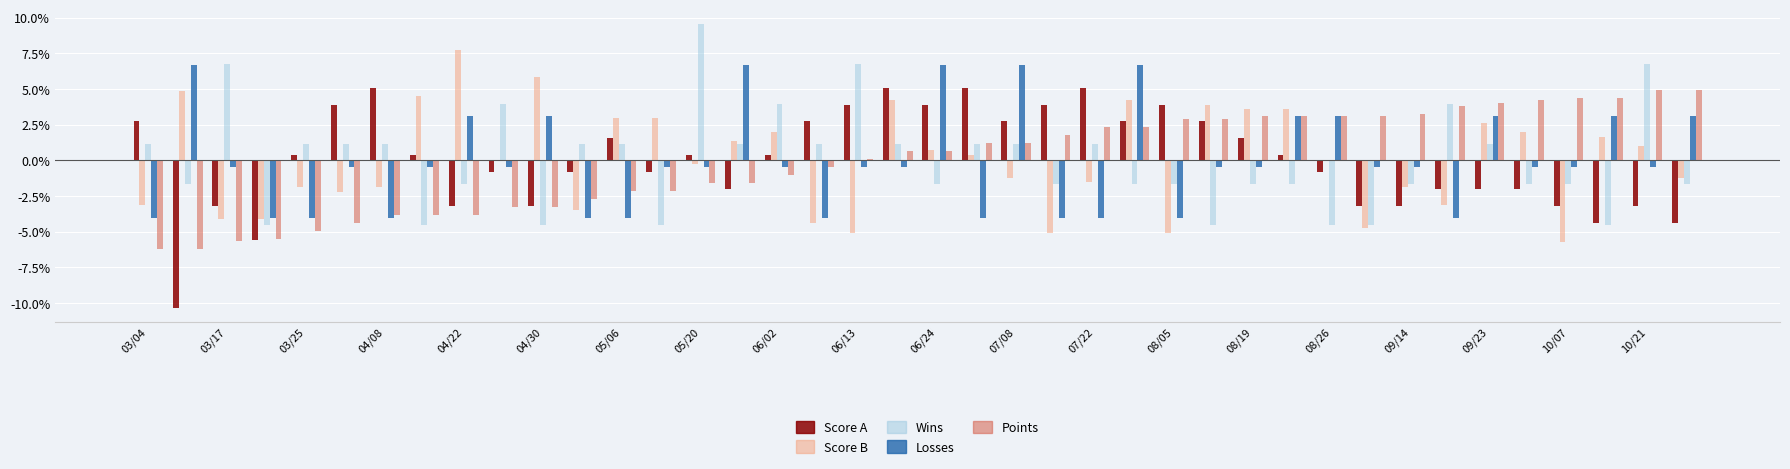

What is the label of the 11th bar from the left?

04/30